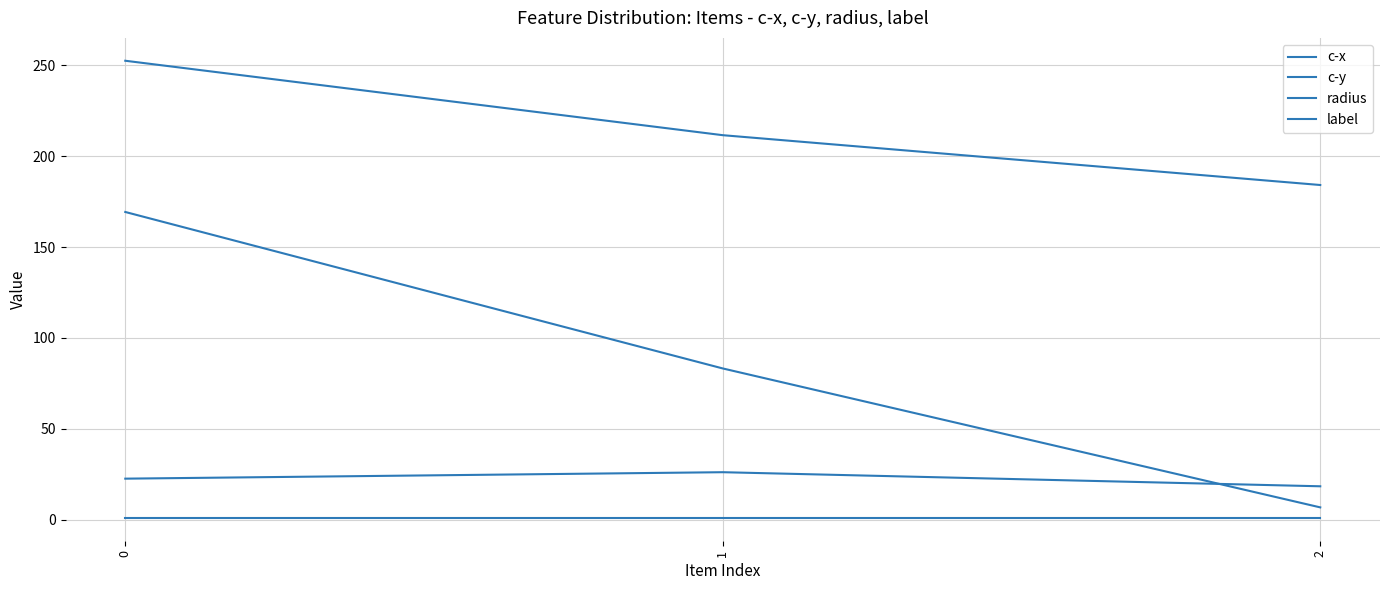

What is the sum of all c-y values?

259.4